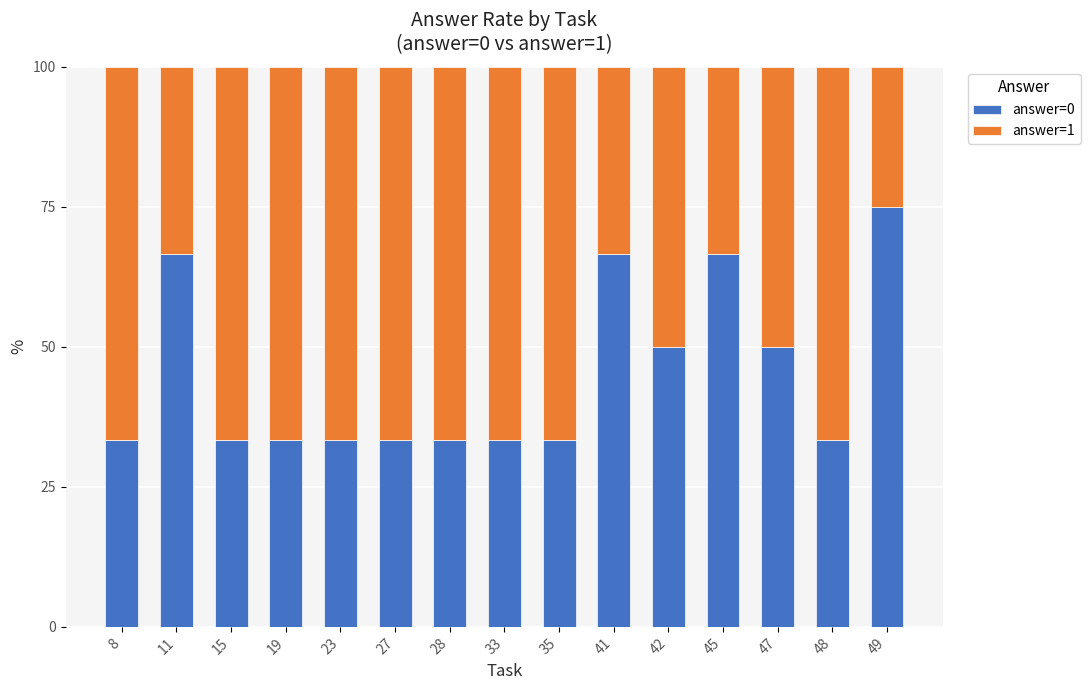

What is the value of the answer=0 bar at the 4th from the left?

33.3